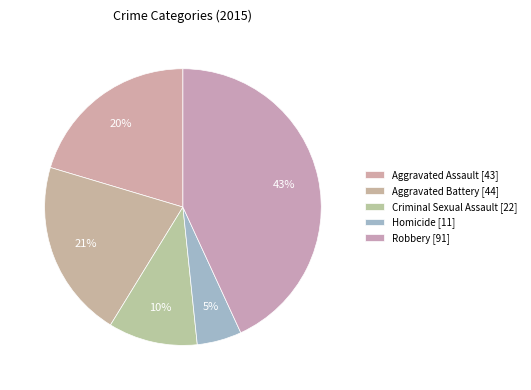

True or false: Homicide accounts for 19% of the total.

False